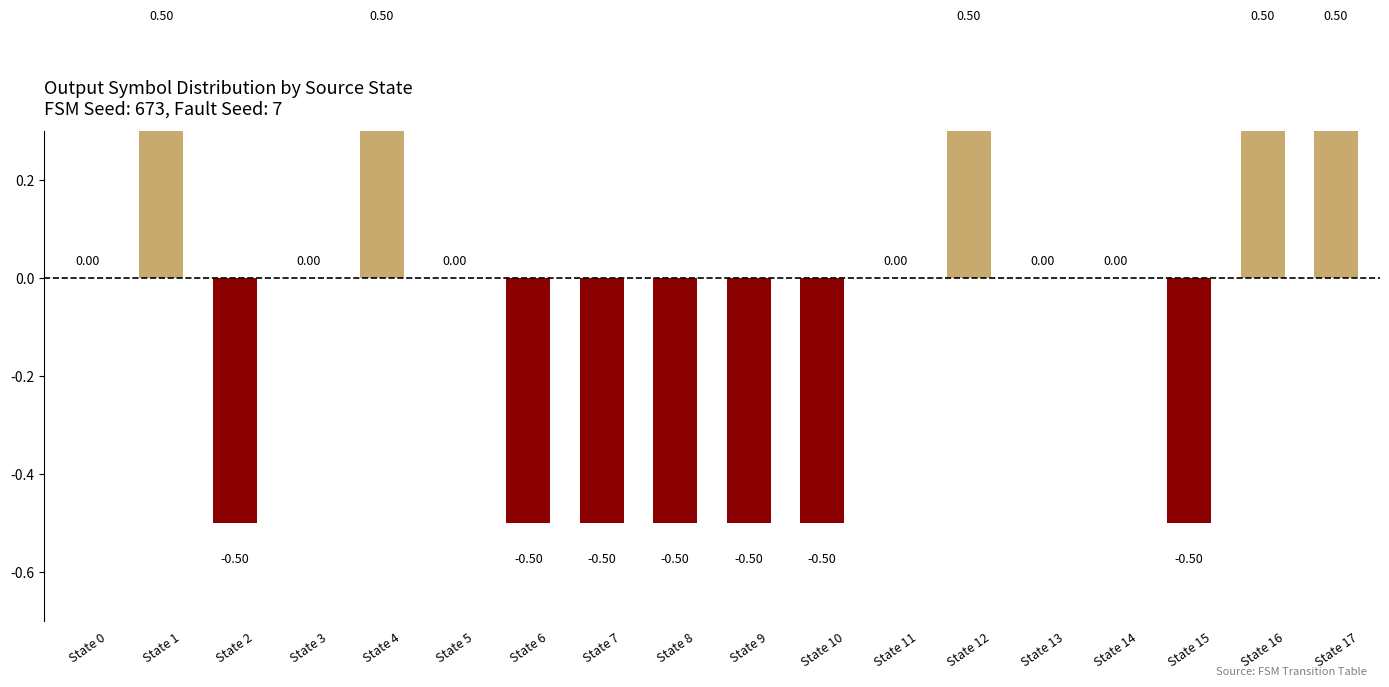

How many bars are there in total?

18